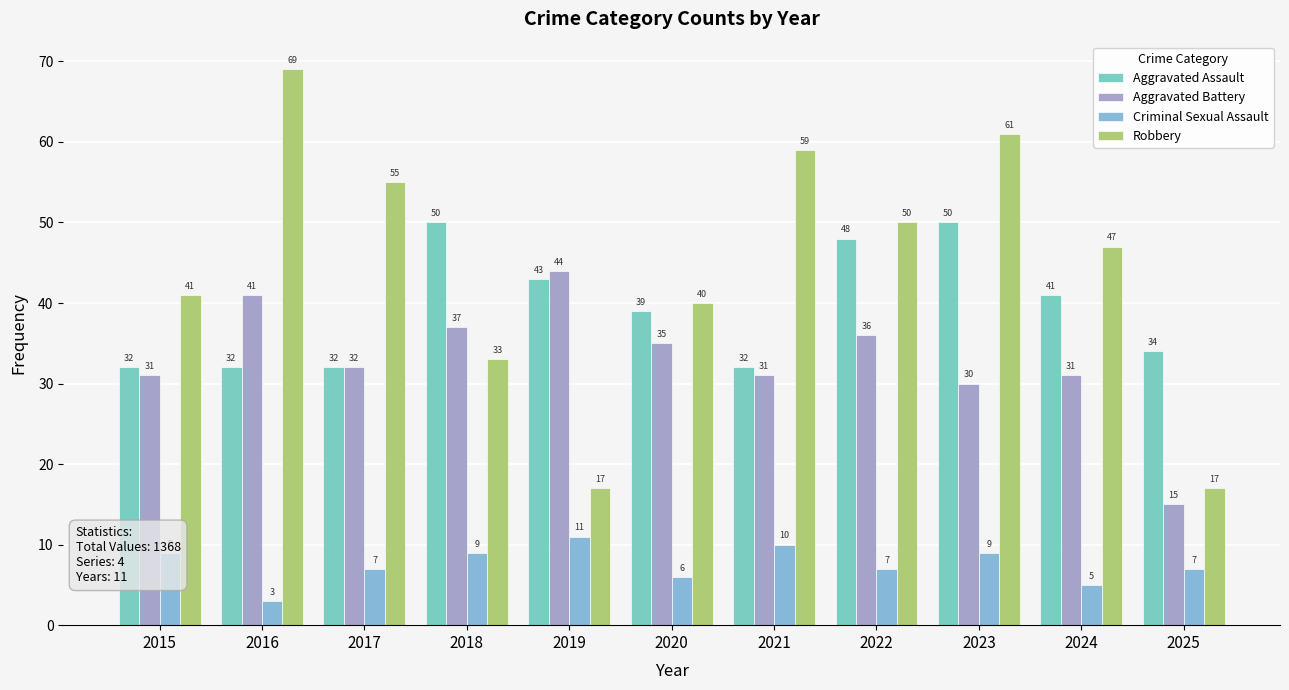

Reading left to right, what are all the values shown in this chart?

Aggravated Assault: 32	32	32	50	43	39	32	48	50	41	34
Aggravated Battery: 31	41	32	37	44	35	31	36	30	31	15
Criminal Sexual Assault: 9	3	7	9	11	6	10	7	9	5	7
Robbery: 41	69	55	33	17	40	59	50	61	47	17